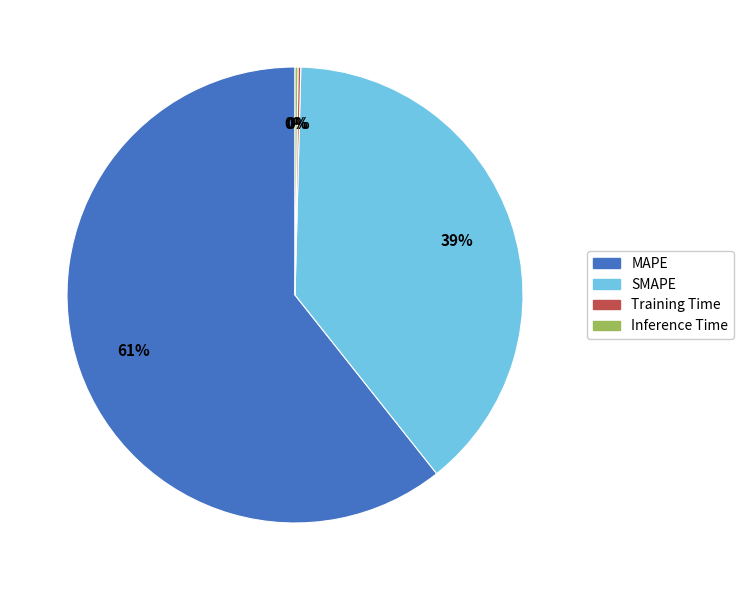

Which category has the biggest portion of the pie?

MAPE